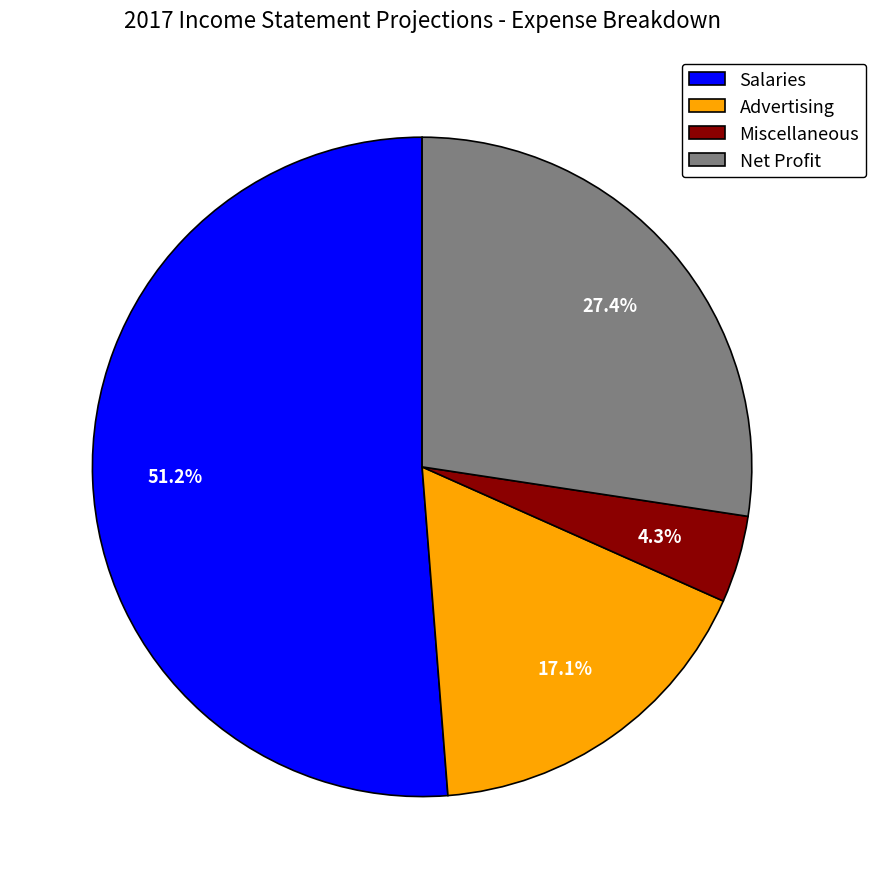

To the nearest percent, what is the combined percentage of Advertising and Net Profit?

44%